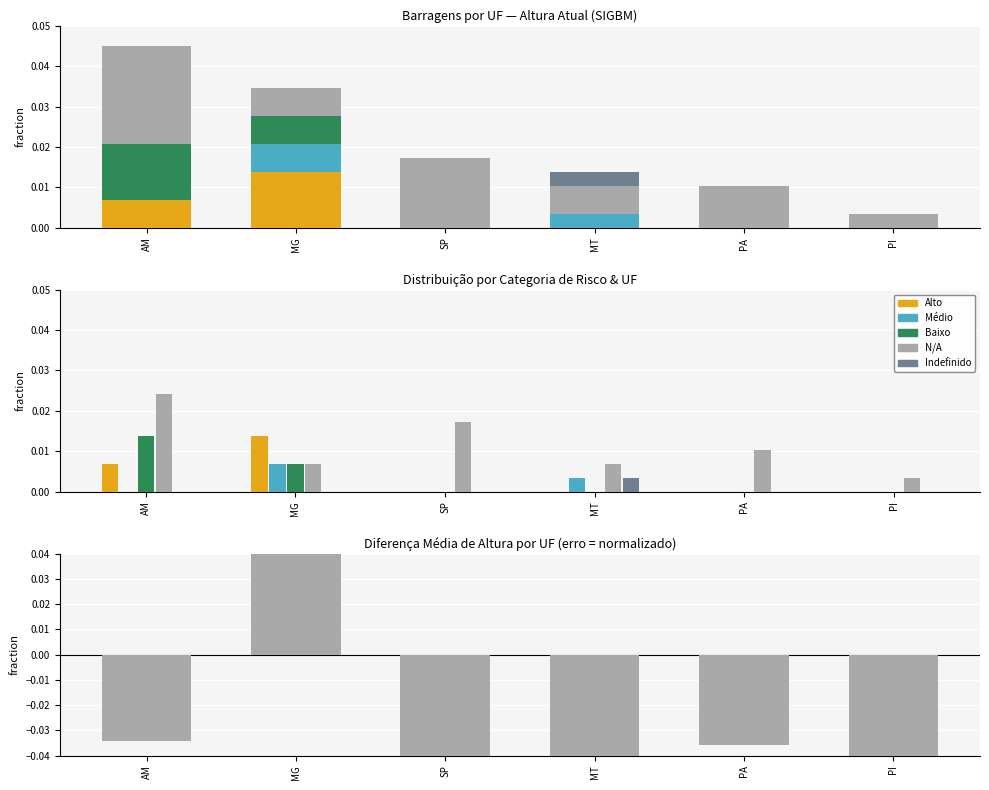

How many N/A values are between 0 and 1?

6